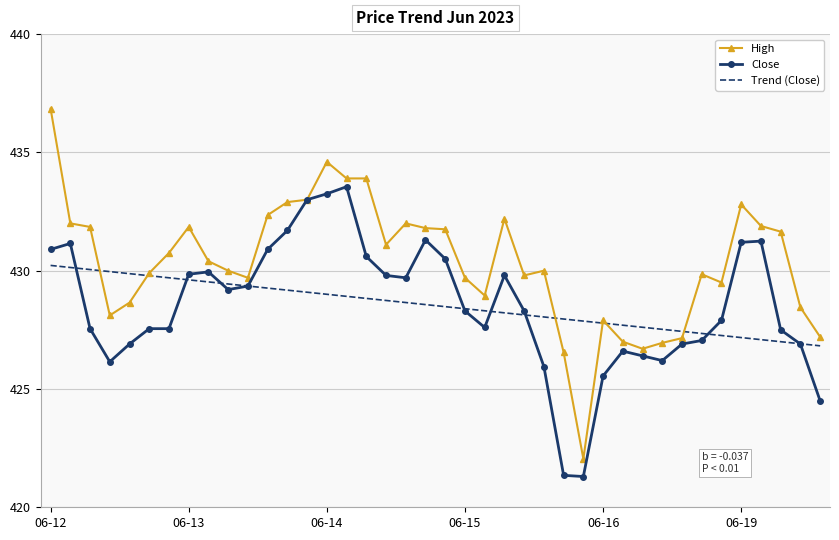

Rank the series by their maximum value, from highest to lowest.

High, Close, Trend (Close)